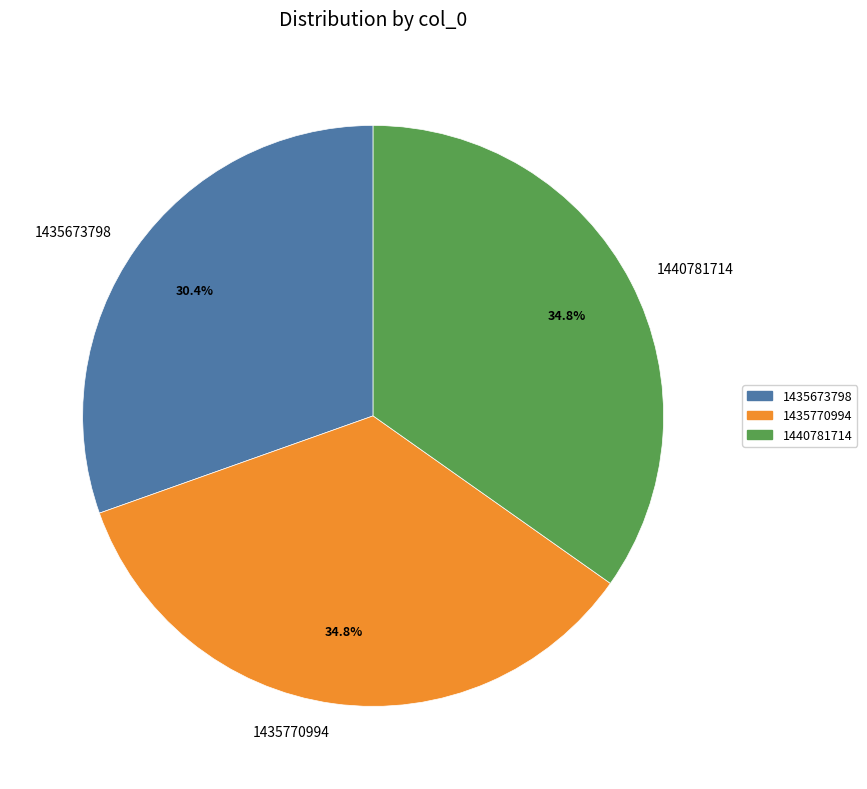

To the nearest percent, what percentage of the pie is 1435673798?

30%